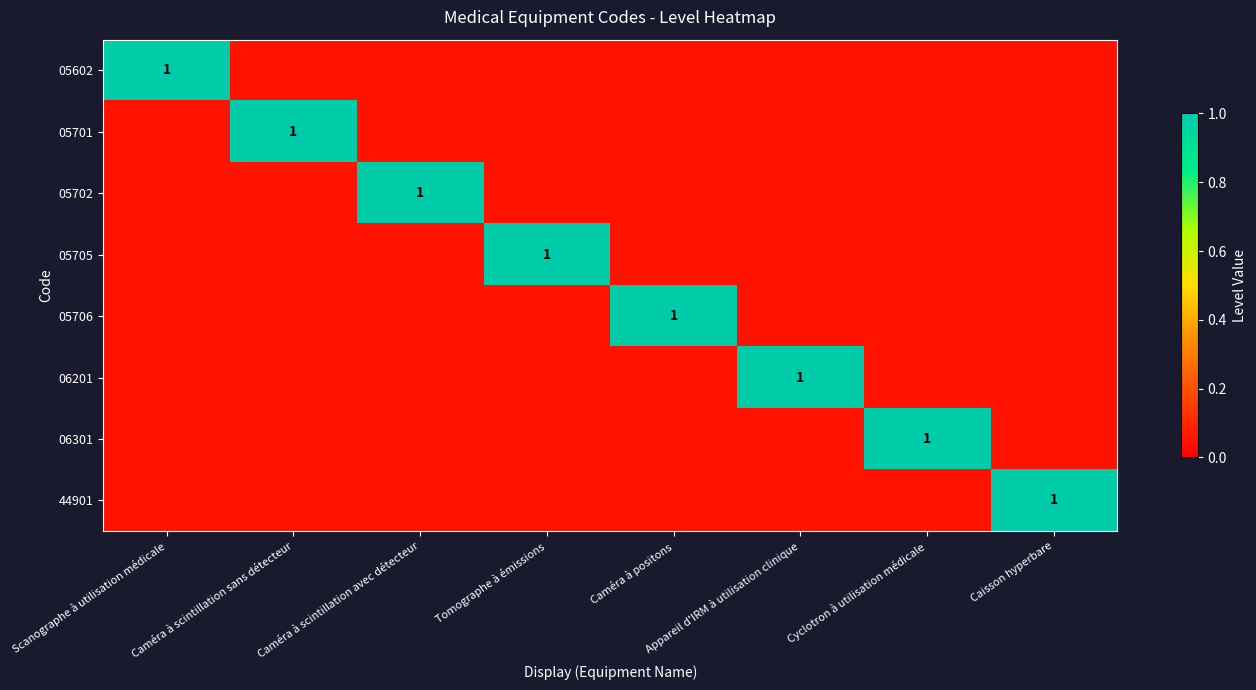

Which series has the widest spread of values?

05602